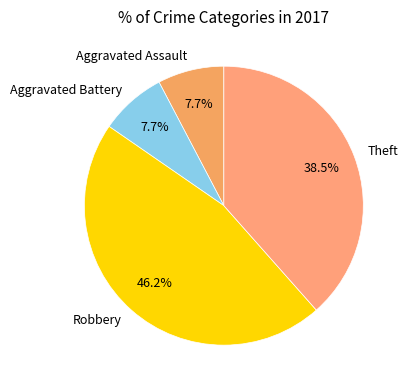

Does any single category account for the majority?

No